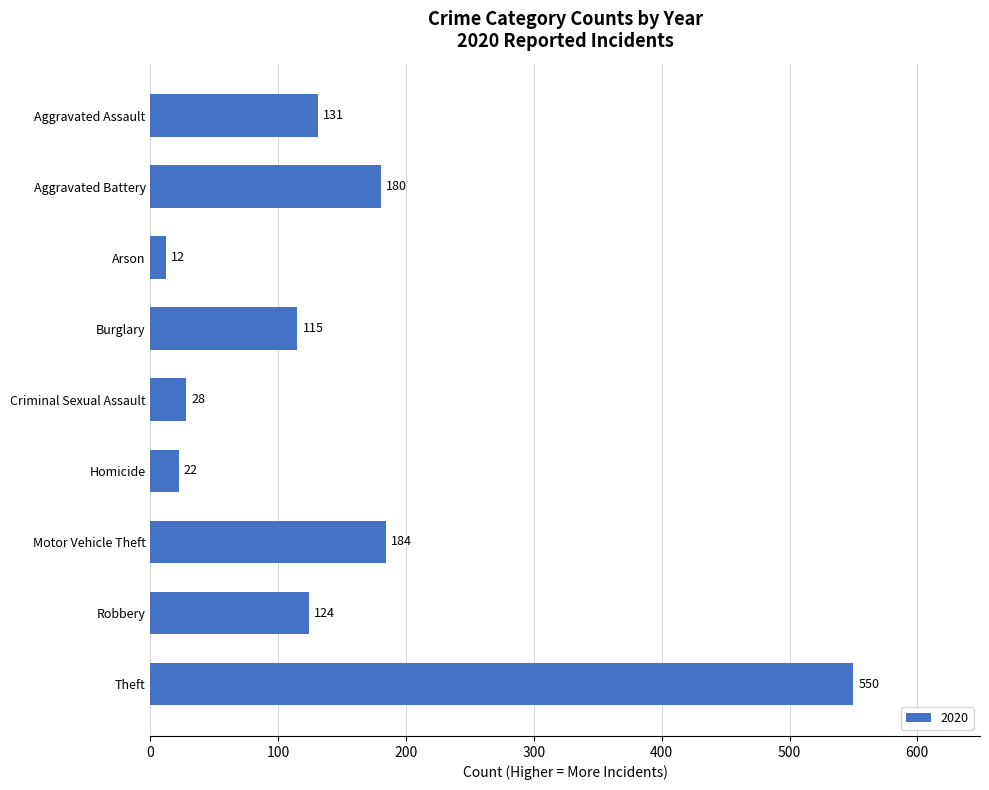

Reading top to bottom, transcribe all the data shown in this chart.

131	180	12	115	28	22	184	124	550